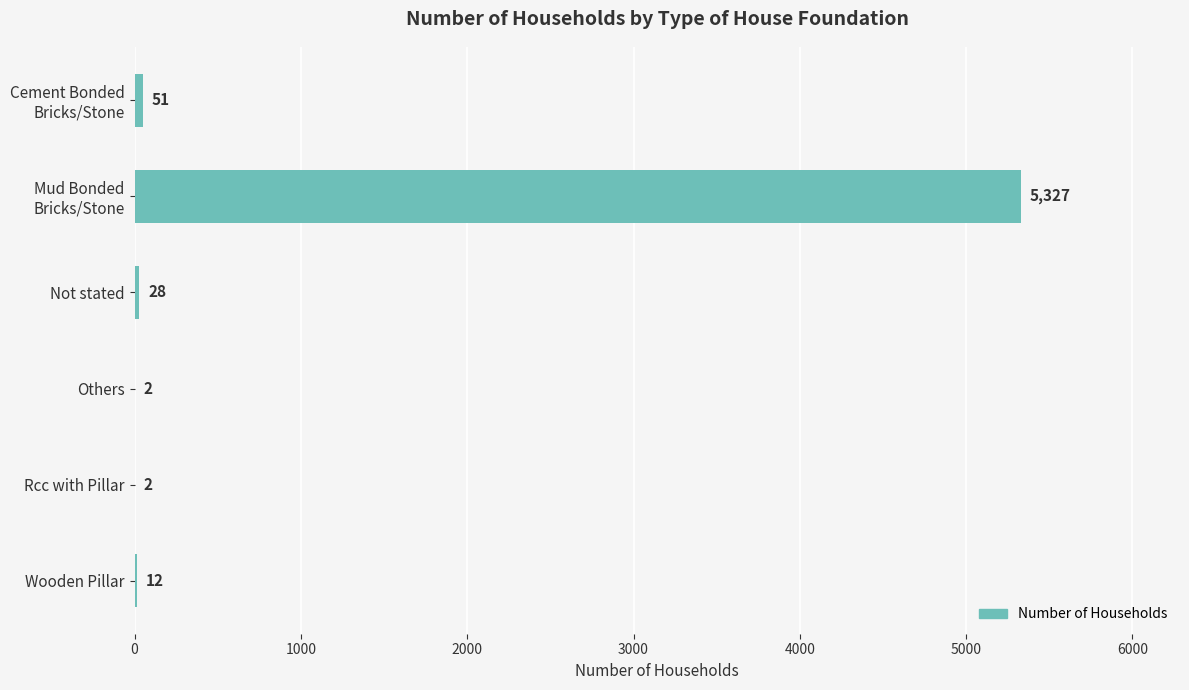

What is the sum of all values?

5422